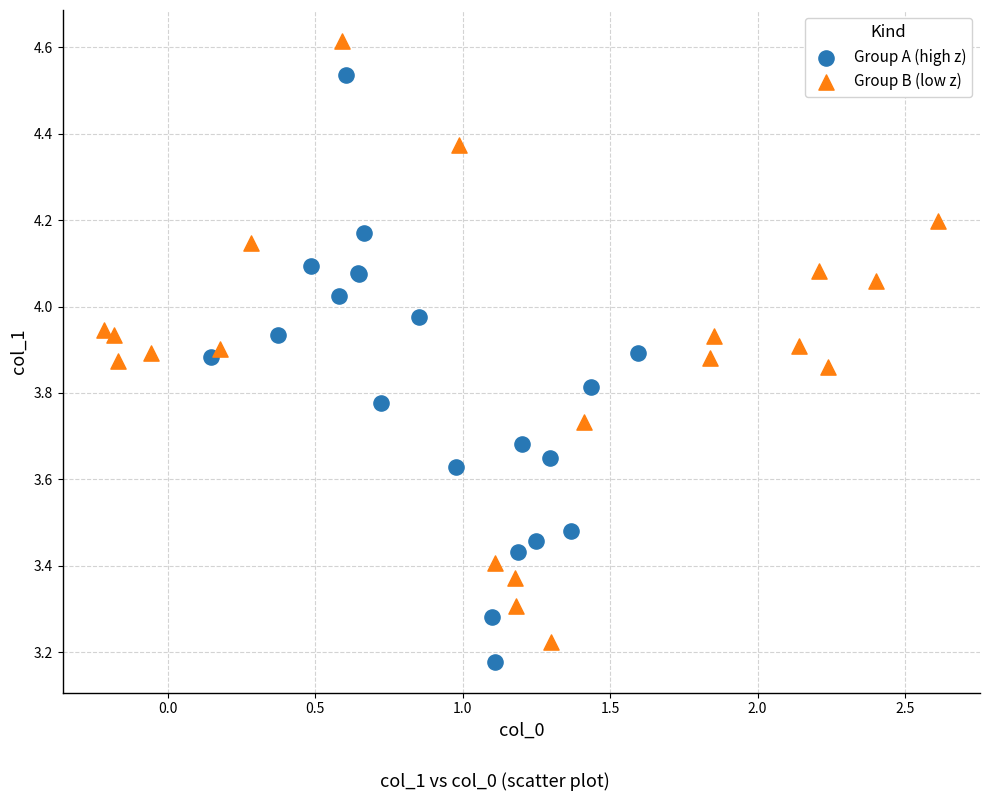

Which series reaches the maximum Y coordinate?

Group B (low z)